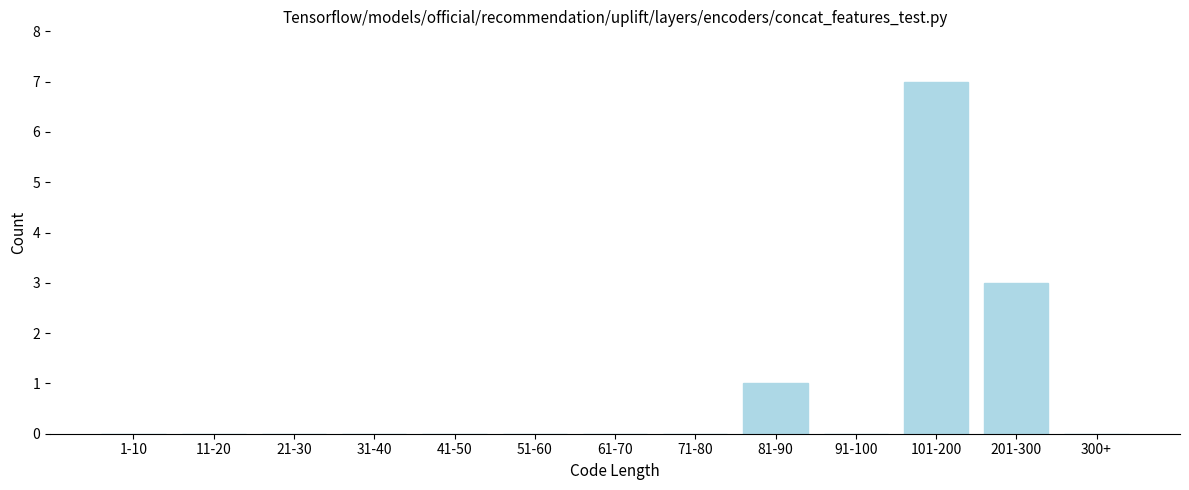

Reading left to right, what are all the values shown in this chart?

1-10=0	11-20=0	21-30=0	31-40=0	41-50=0	51-60=0	61-70=0	71-80=0	81-90=1	91-100=0	101-200=7	201-300=3	300+=0